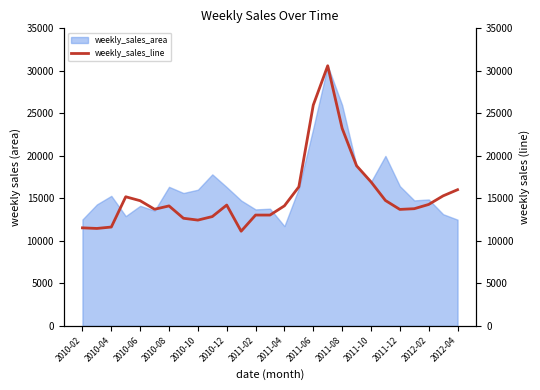

The value of weekly_sales_area at 2010-06 is 6783.2. True or false?

False